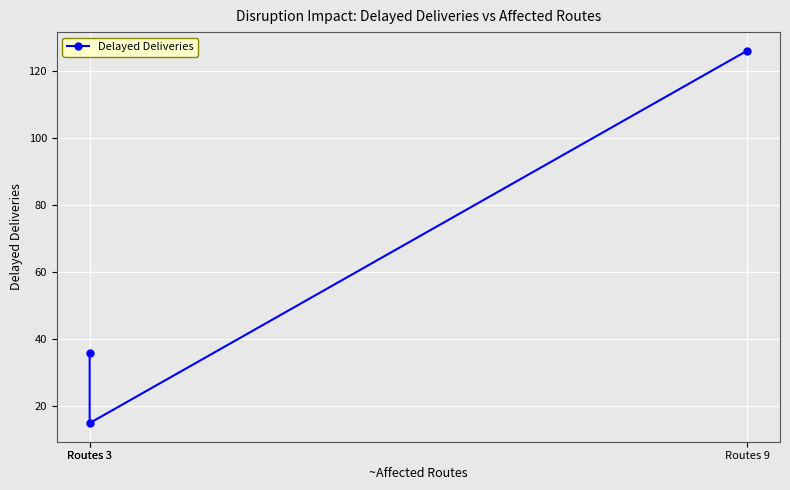

How many lines are shown in the chart?

1